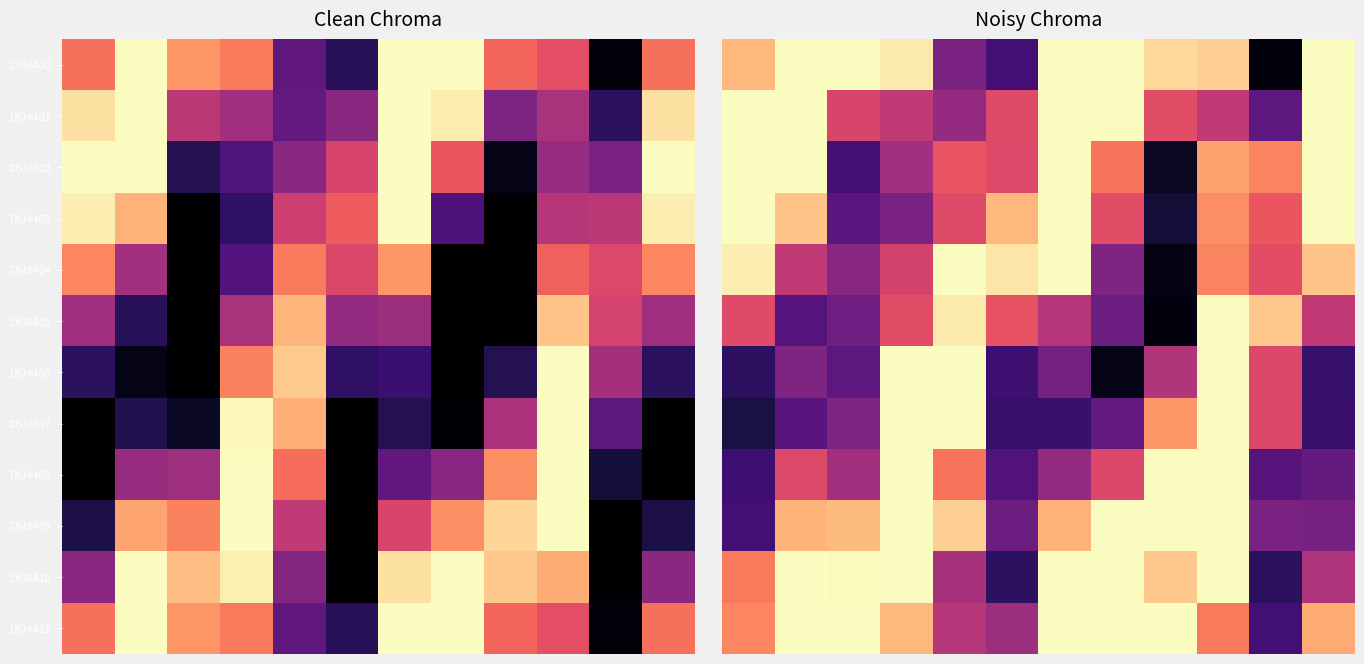

How many series are shown in this chart?

12